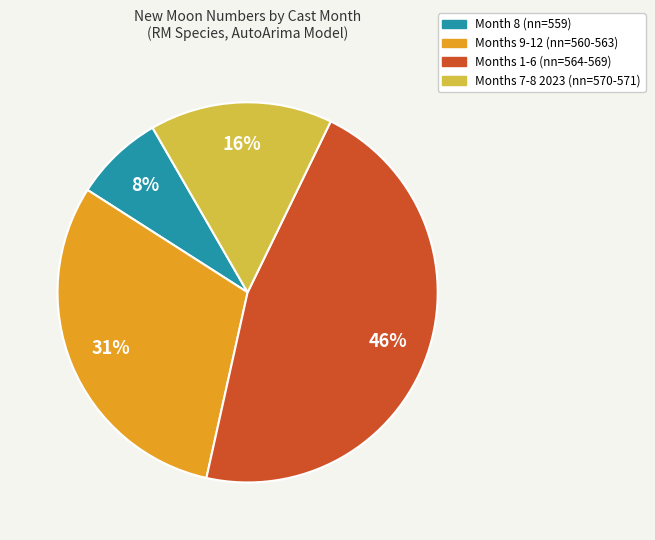

Is there a majority slice in this chart?

No